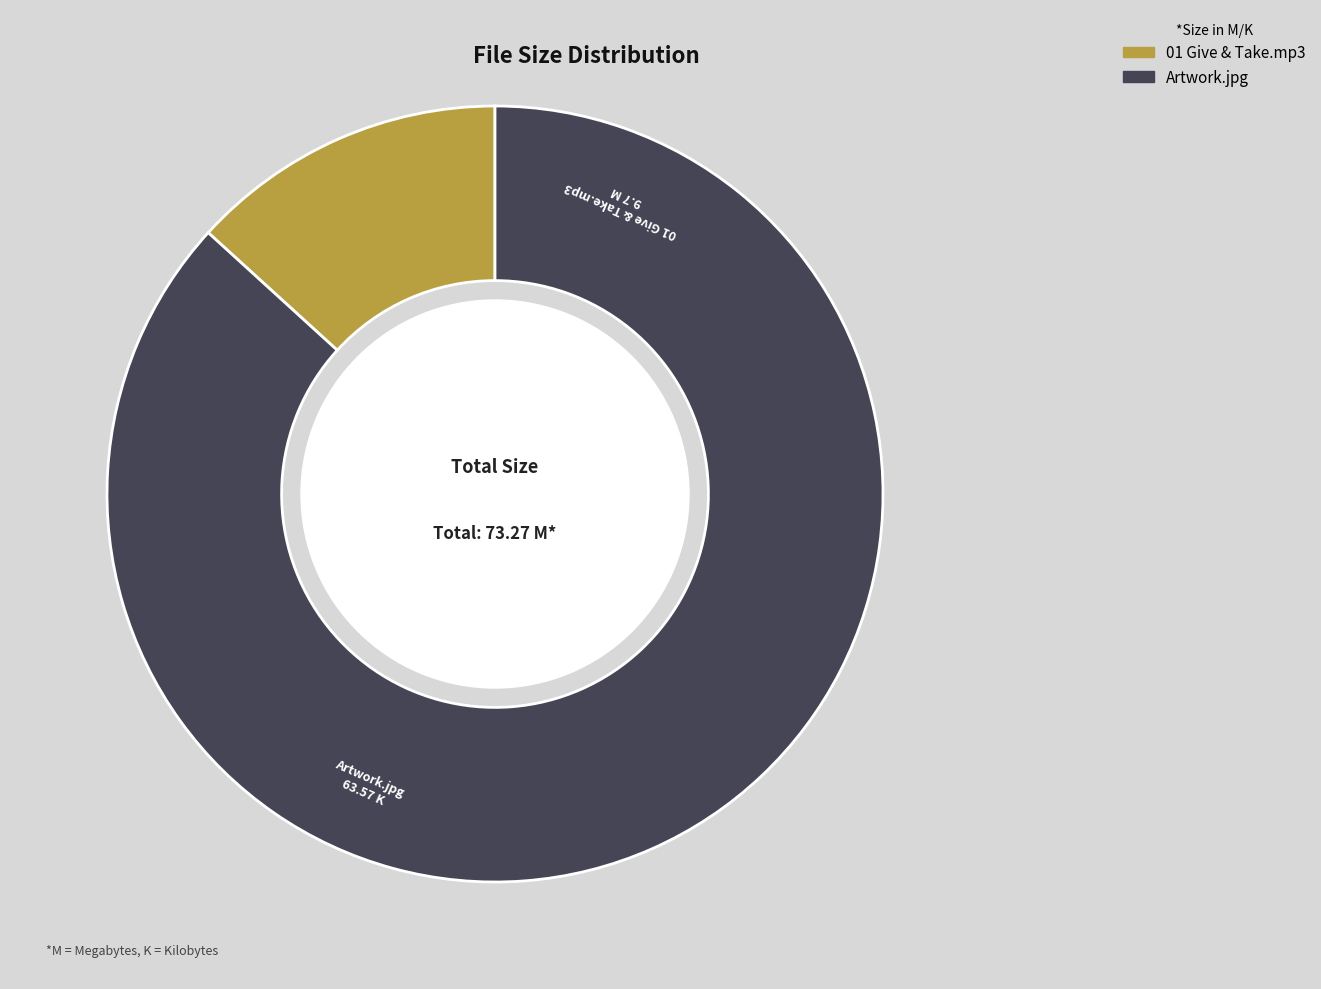

What is the largest slice in the pie chart?

Artwork.jpg